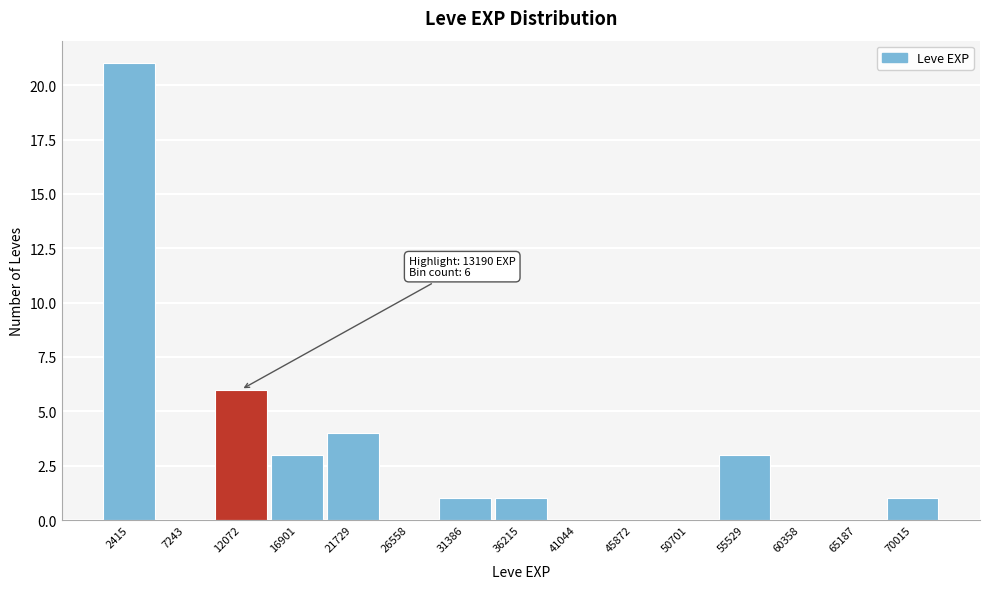

Over which range of the x-axis is the bar tallest?

0 to 5000